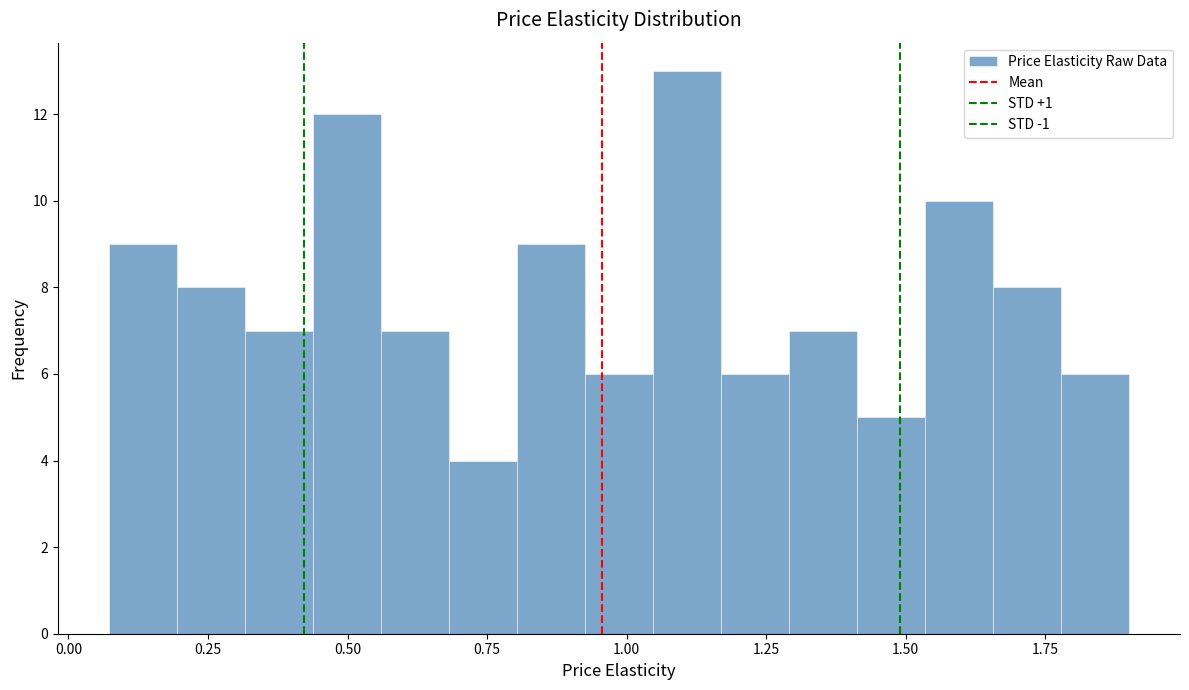

Read against the x-axis, roughly where is the centre of the tallest bar?

1.10